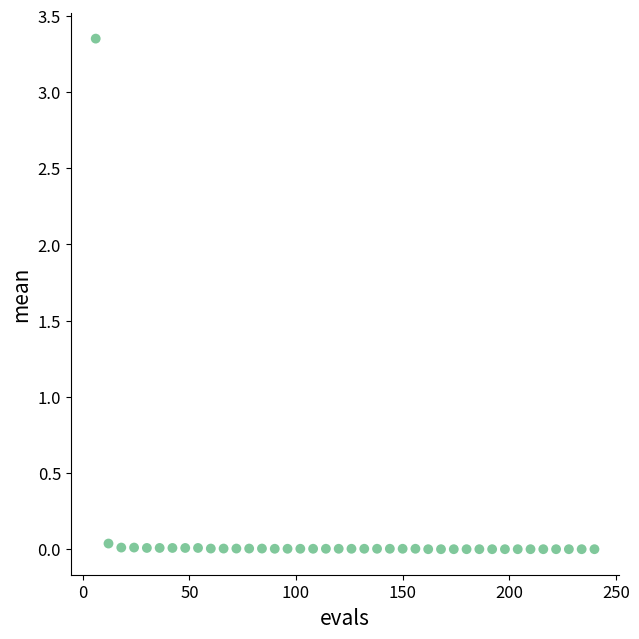

What is the range of X values (max minus min)?

234.0